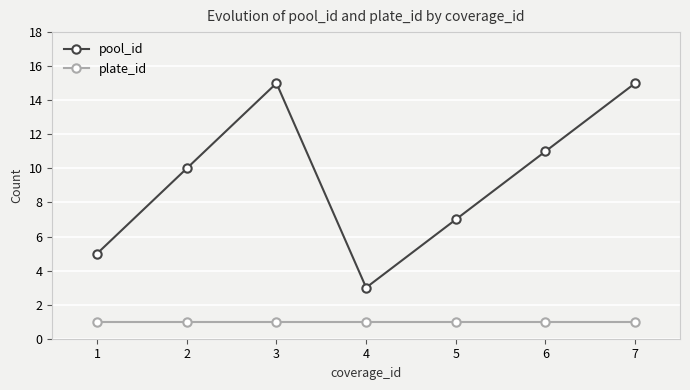

Which series changed the most between 1 and 5?

pool_id